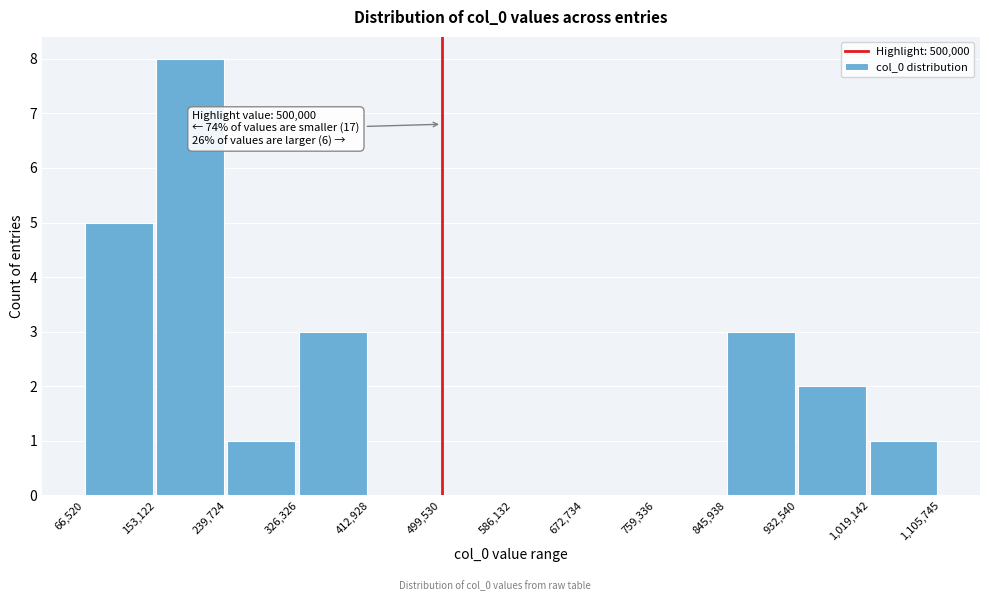

Over which range of the x-axis is the bar tallest?

153,122 to 239,724